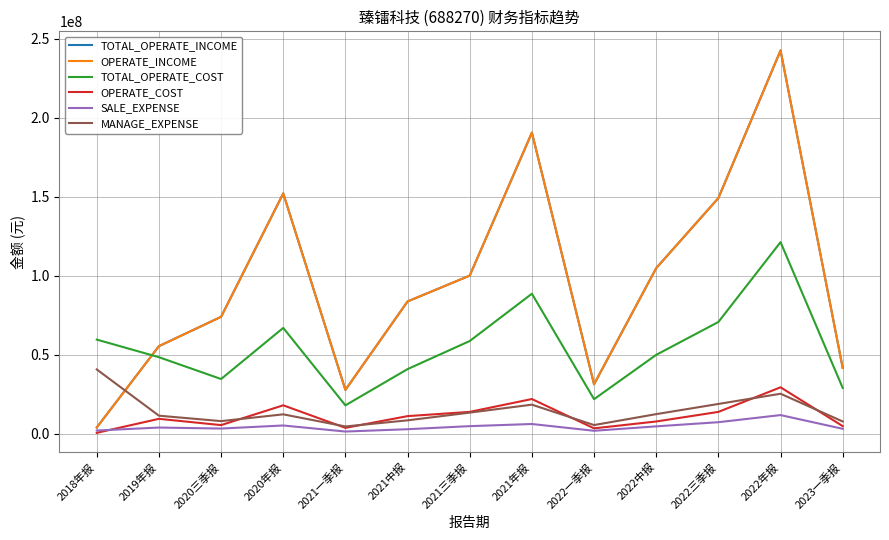

Does the chart display data point markers on the line(s)?

No